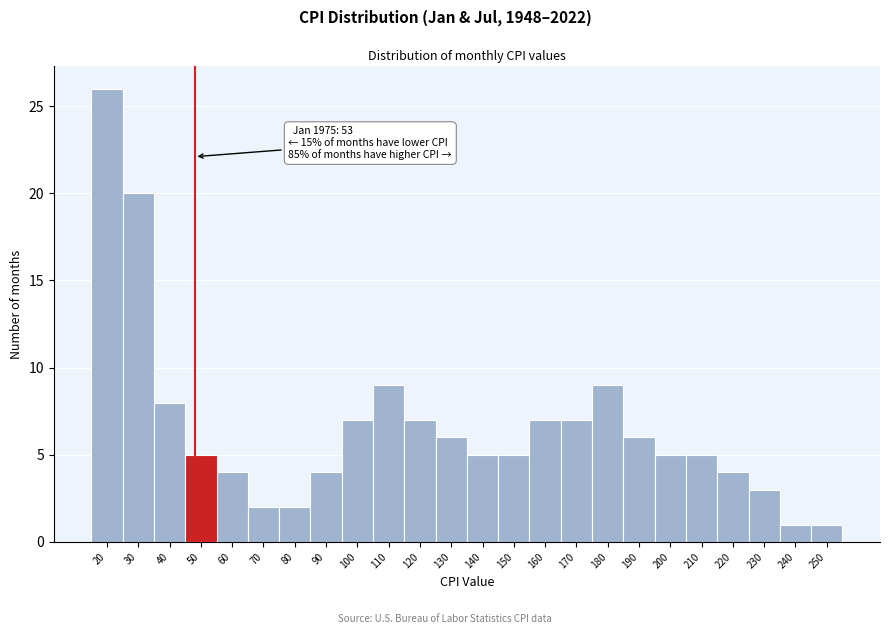

Reading left to right, transcribe all the data shown in this chart.

26	20	8	5	4	2	2	4	7	9	7	6	5	5	7	7	9	6	5	5	4	3	1	1